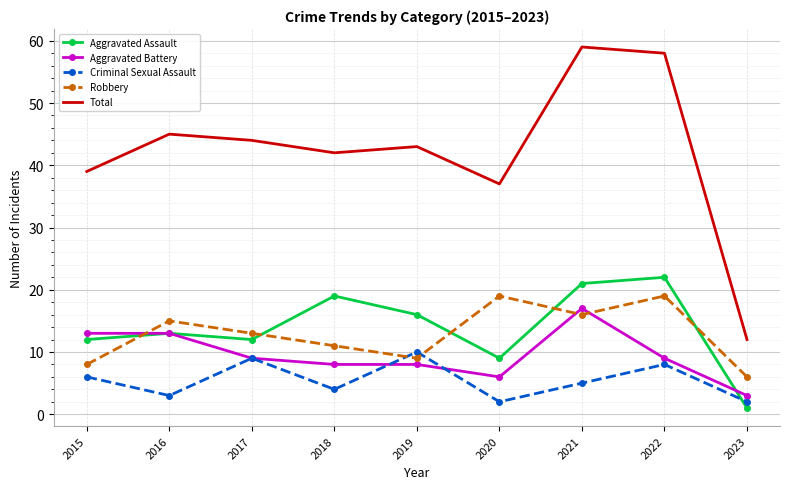

True or false: Criminal Sexual Assault has a value of 10 at 2019.

True